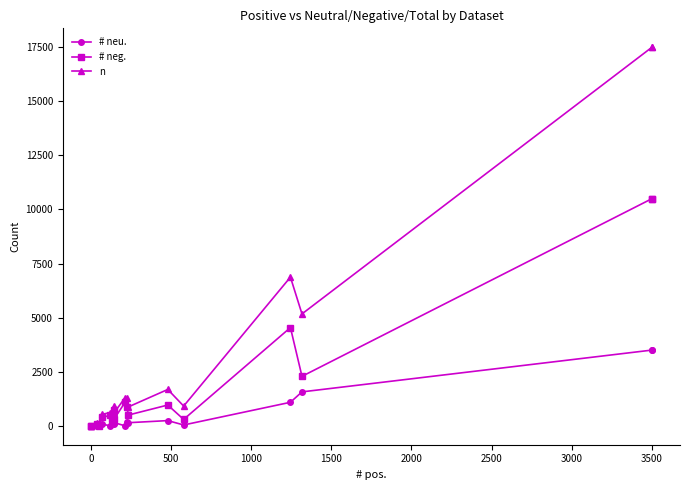

Rank the series by their maximum value, from highest to lowest.

n, # neg., # neu.